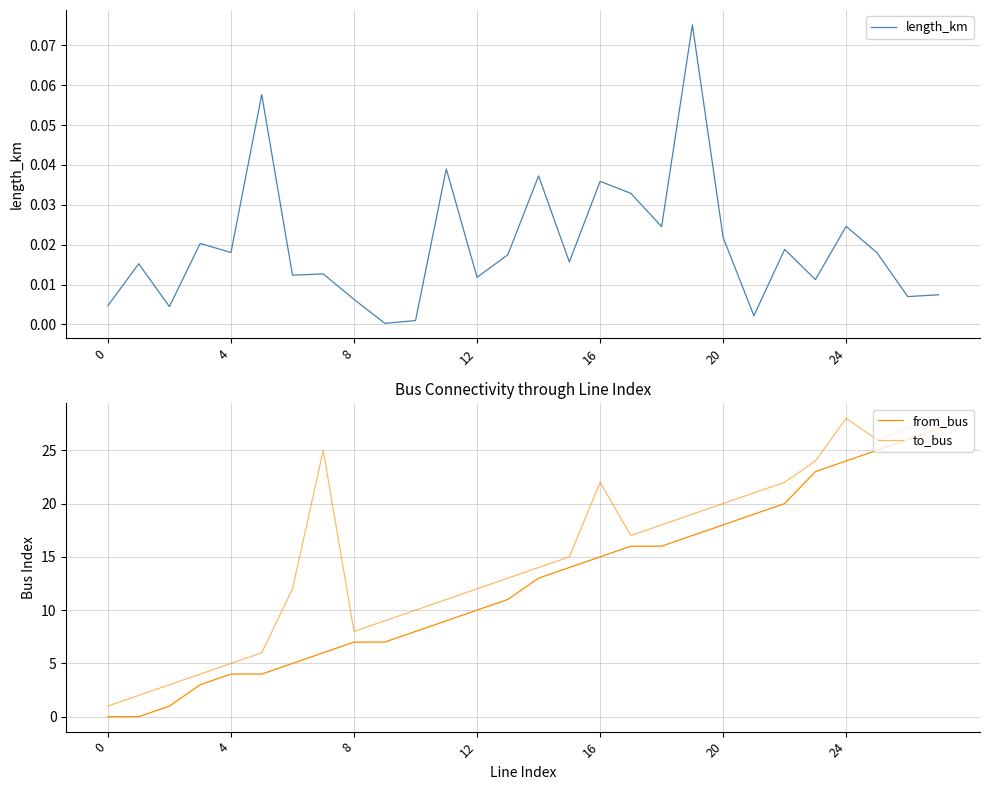

Between 8 and 16, which is larger?

16